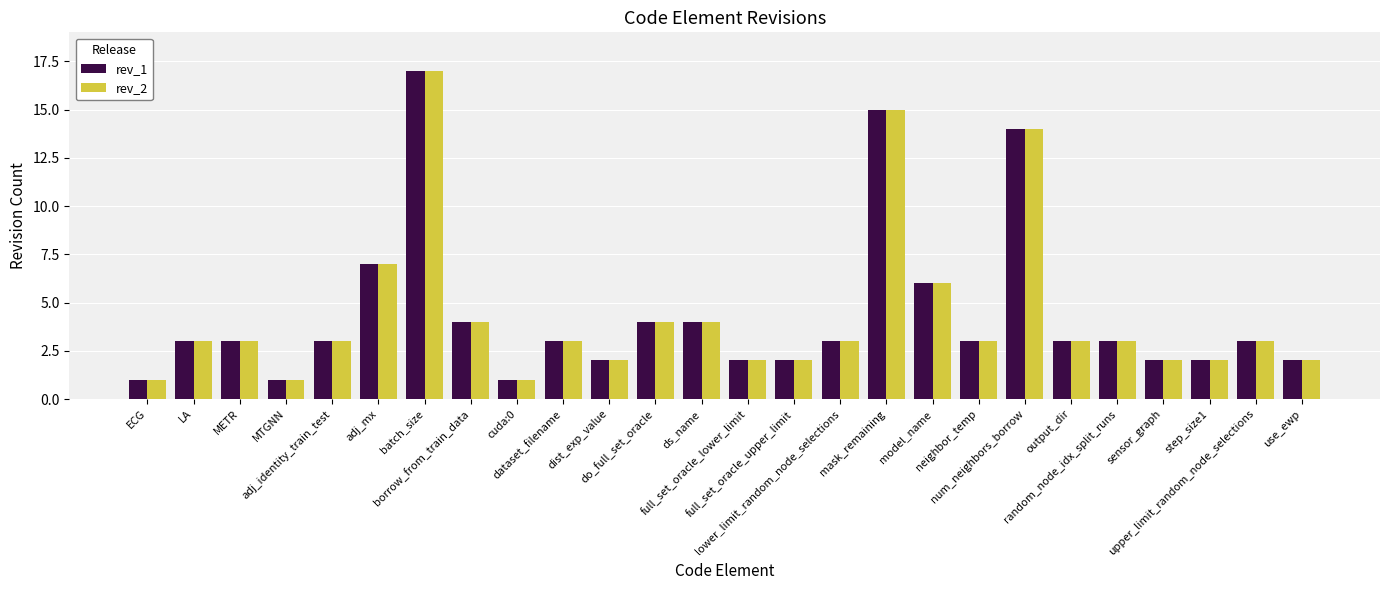

What value does the rev_1 series have at ECG?

1